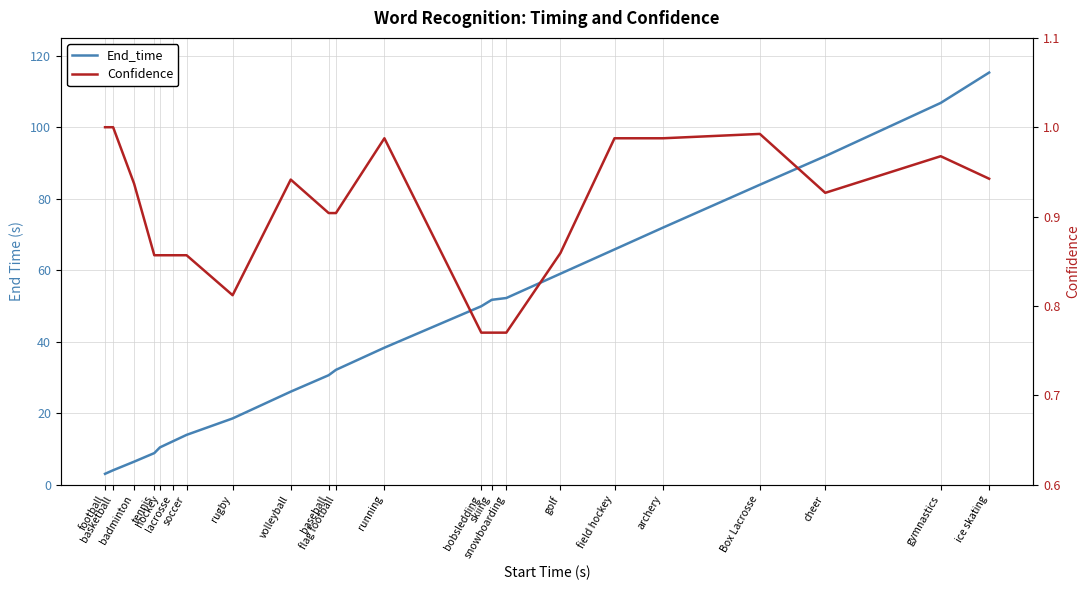

Reading left to right, what are all the values shown in this chart?

End_time: football=3.0	basketball=4.0	badminton=6.4	tennis=8.8	hockey=10.4	lacrosse=12.1	soccer=13.9	rugby=18.5	volleyball=26.0	baseball=30.6	flag football=32.1	running=38.3	bobsledding=49.9	skiing=51.7	snowboarding=52.2	golf=59.0	field hockey=65.8	archery=71.9	Box Lacrosse=83.9	cheer=91.9	gymnastics=106.8	ice skating=115.3
Confidence: football=1.0	basketball=1.0	badminton=0.9	tennis=0.9	hockey=0.9	lacrosse=0.9	soccer=0.9	rugby=0.8	volleyball=0.9	baseball=0.9	flag football=0.9	running=1.0	bobsledding=0.8	skiing=0.8	snowboarding=0.8	golf=0.9	field hockey=1.0	archery=1.0	Box Lacrosse=1.0	cheer=0.9	gymnastics=1.0	ice skating=0.9